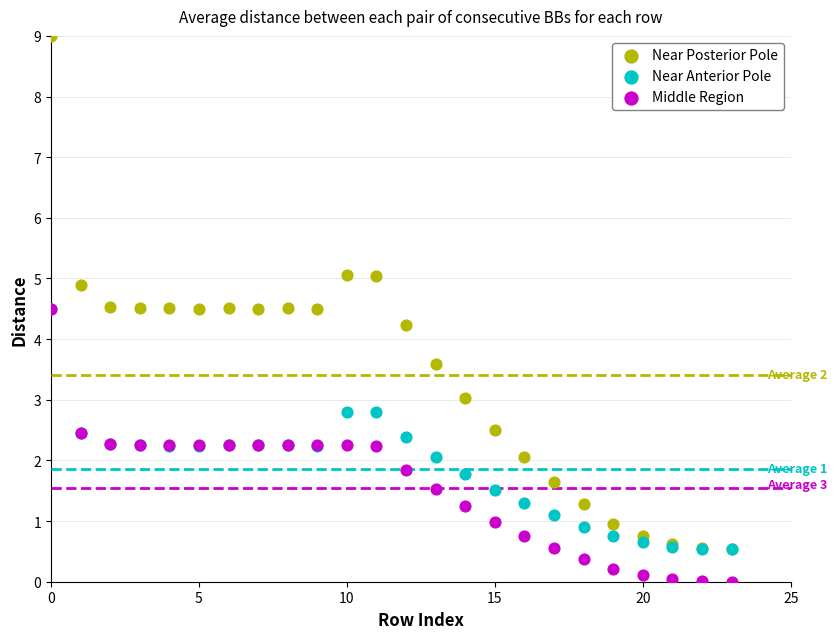

Which series contains the lowest Y value?

Middle Region